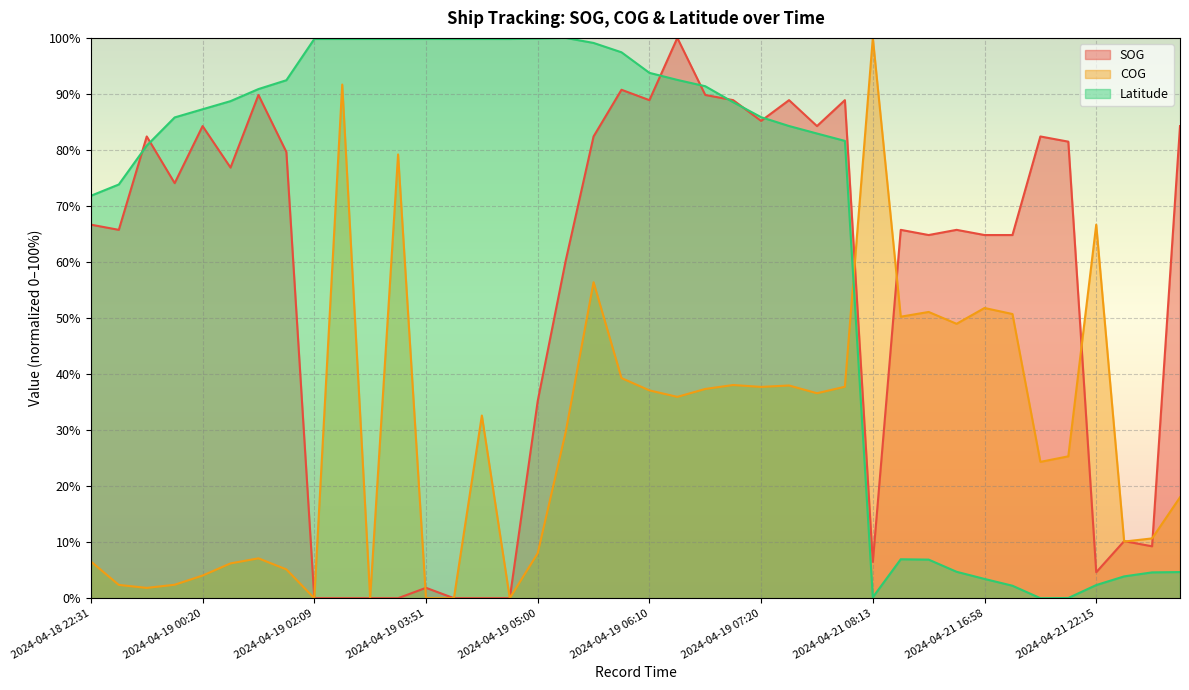

Is it true that COG equals 64.3 at 2024-04-19 05:38?

False